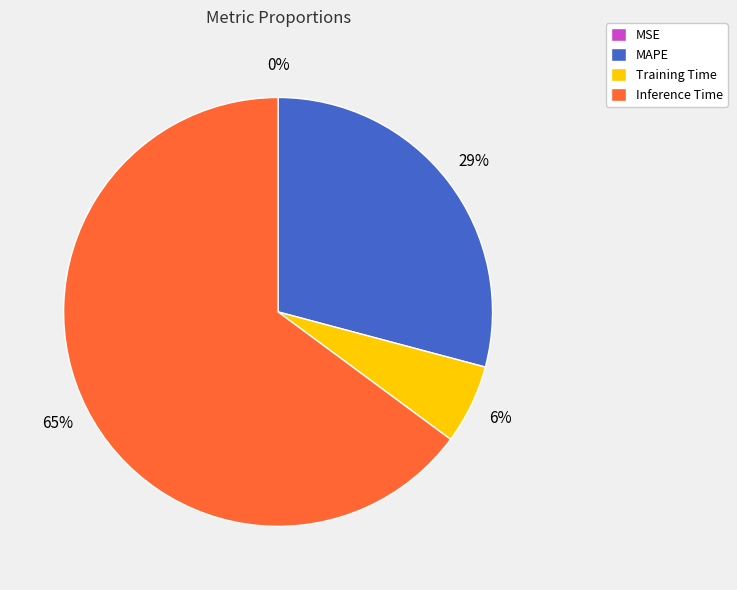

What is the largest slice in the pie chart?

Inference Time